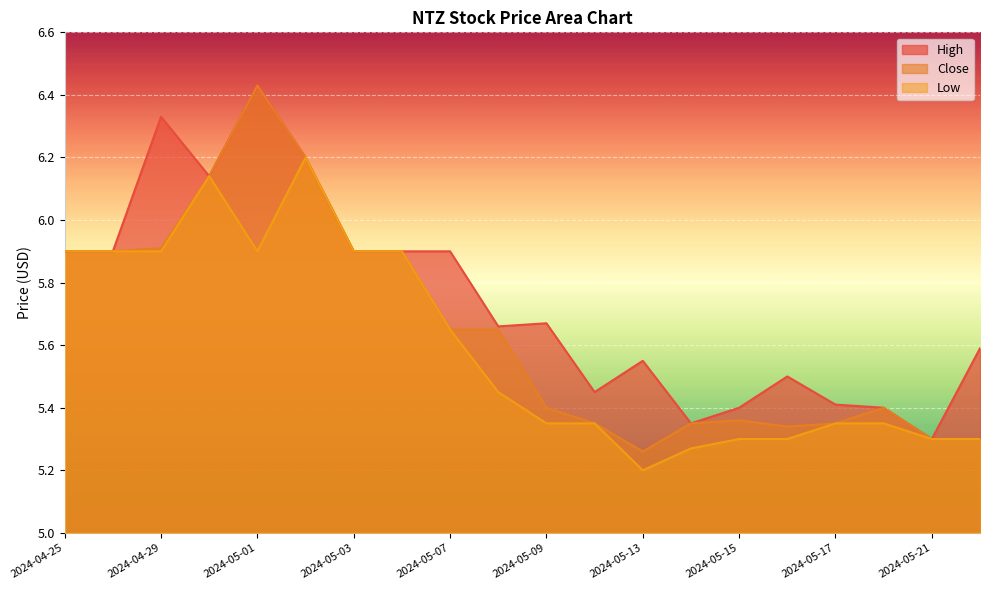

Reading right to left, transcribe all the data shown in this chart.

High: 2024-05-22=5.6	2024-05-21=5.3	2024-05-20=5.4	2024-05-17=5.4	2024-05-16=5.5	2024-05-15=5.4	2024-05-14=5.3	2024-05-13=5.5	2024-05-10=5.5	2024-05-09=5.7	2024-05-08=5.7	2024-05-07=5.9	2024-05-06=5.9	2024-05-03=5.9	2024-05-02=6.2	2024-05-01=6.4	2024-04-30=6.1	2024-04-29=6.3	2024-04-26=5.9	2024-04-25=5.9
Close: 2024-05-22=5.3	2024-05-21=5.3	2024-05-20=5.4	2024-05-17=5.3	2024-05-16=5.3	2024-05-15=5.4	2024-05-14=5.3	2024-05-13=5.3	2024-05-10=5.3	2024-05-09=5.4	2024-05-08=5.7	2024-05-07=5.7	2024-05-06=5.9	2024-05-03=5.9	2024-05-02=6.2	2024-05-01=6.4	2024-04-30=6.1	2024-04-29=5.9	2024-04-26=5.9	2024-04-25=5.9
Low: 2024-05-22=5.3	2024-05-21=5.3	2024-05-20=5.3	2024-05-17=5.3	2024-05-16=5.3	2024-05-15=5.3	2024-05-14=5.3	2024-05-13=5.2	2024-05-10=5.3	2024-05-09=5.3	2024-05-08=5.5	2024-05-07=5.7	2024-05-06=5.9	2024-05-03=5.9	2024-05-02=6.2	2024-05-01=5.9	2024-04-30=6.1	2024-04-29=5.9	2024-04-26=5.9	2024-04-25=5.9